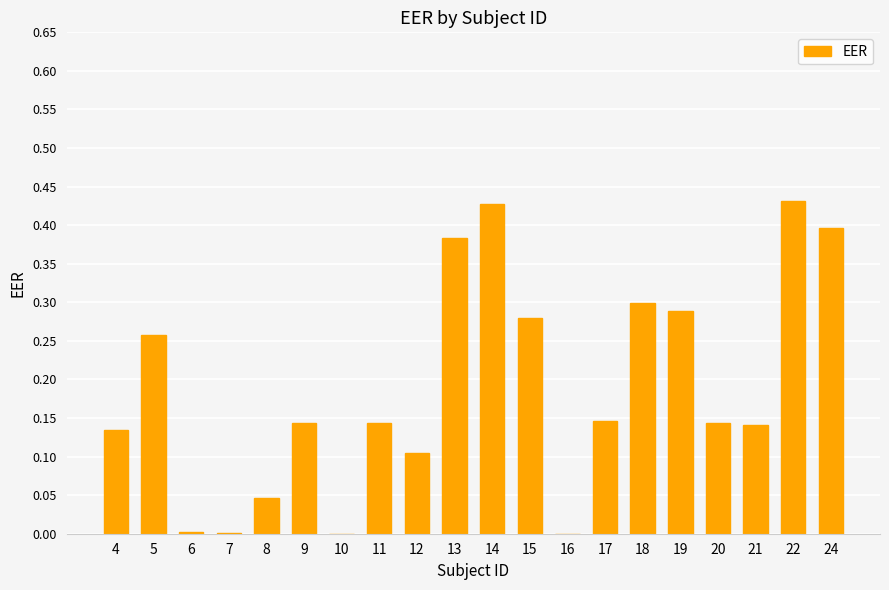

Count the number of data series in this chart.

1